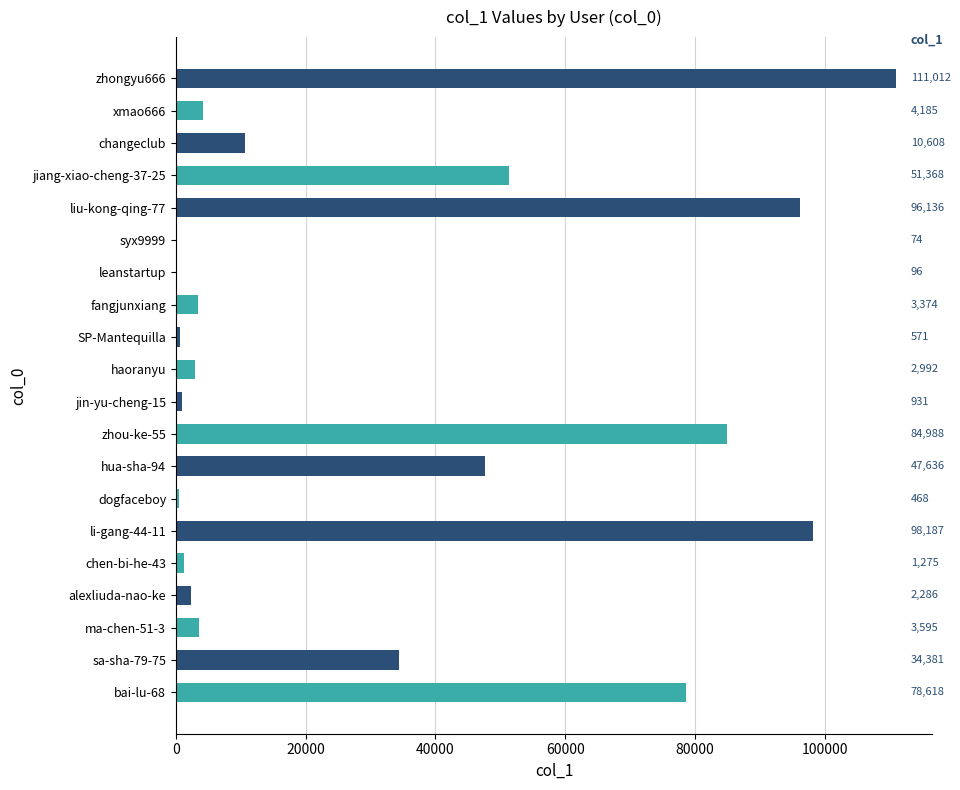

True or false: the data shows 4152 at changeclub.

False